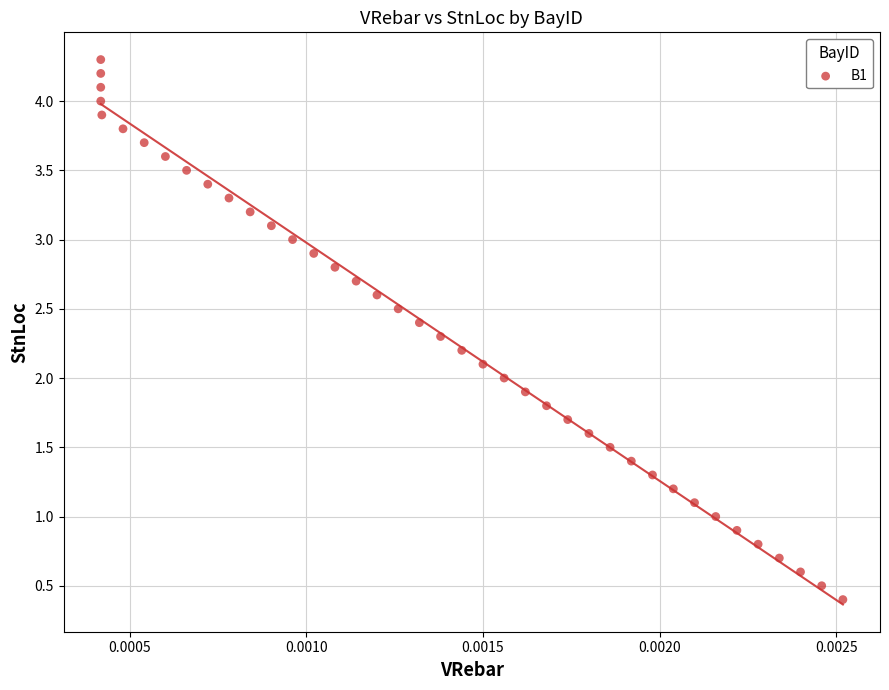

What is the range of Y values (max minus min)?

3.9